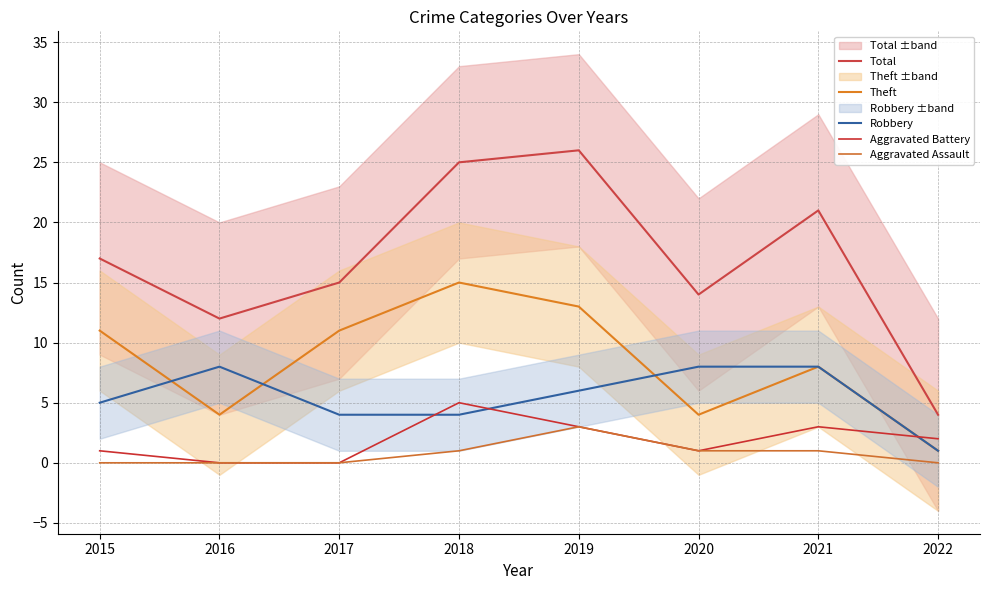

Where does the Aggravated Battery series first go above 2?

2018